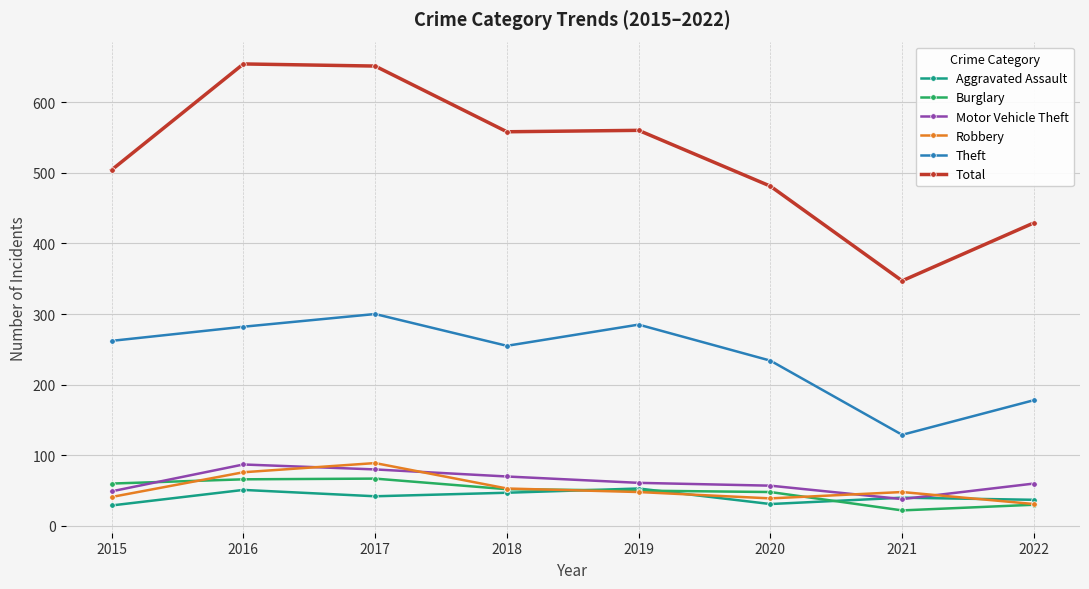

How many interior local peaks does the Theft series have?

2